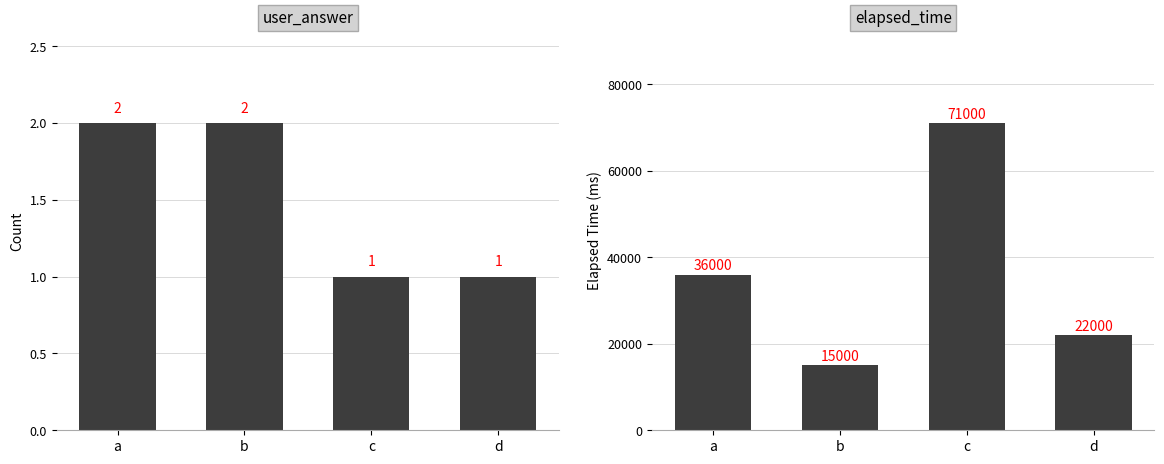

Which label corresponds to the largest value in the chart?

c